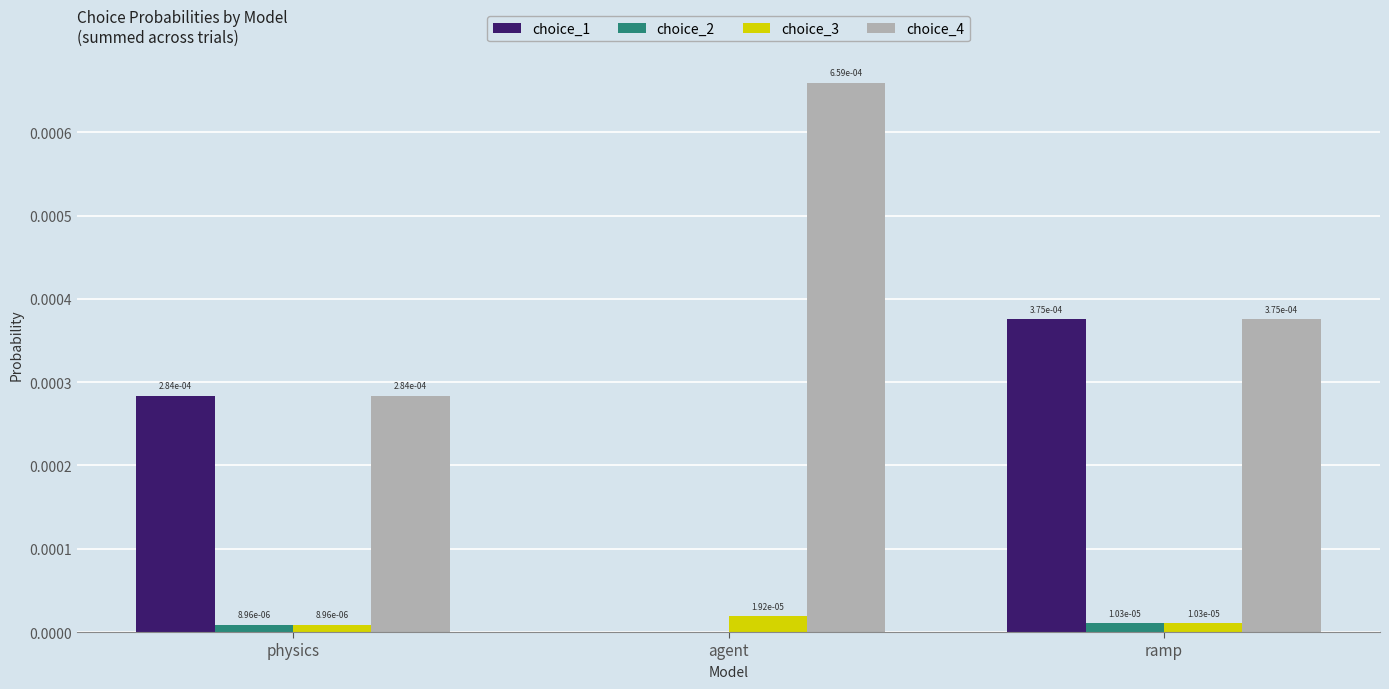

How many choice_4 values are between 0 and 1?

3